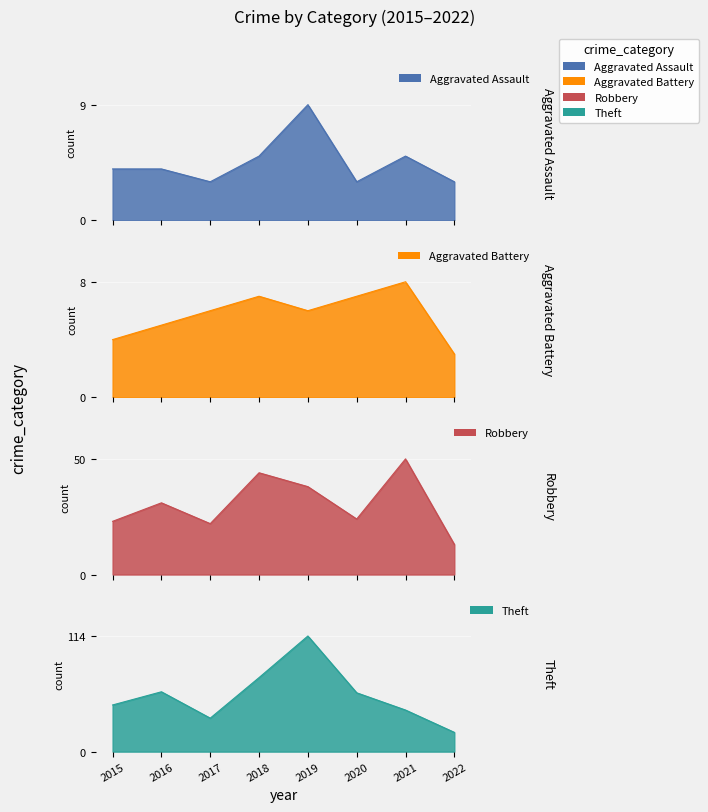

At which label does Robbery reach its peak?

2021